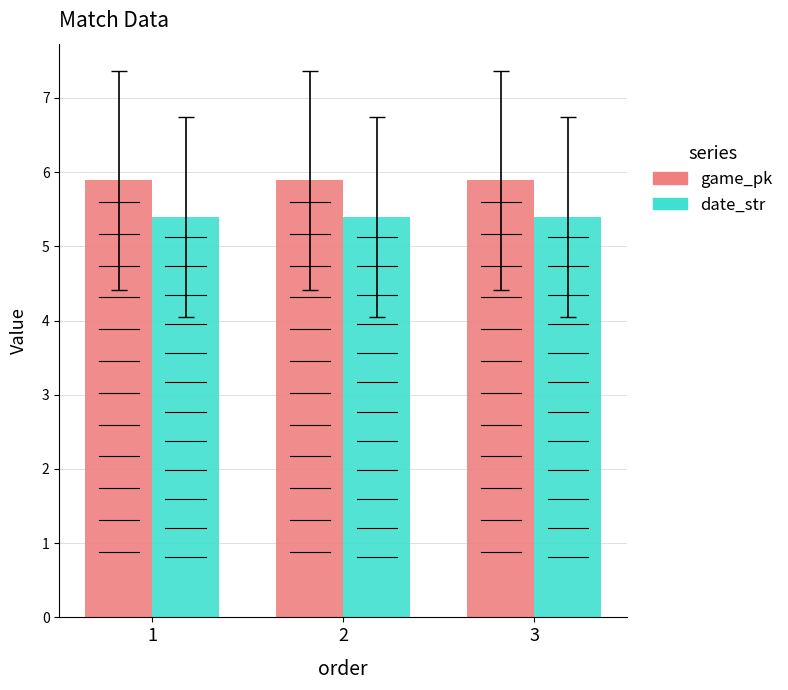

What is the sum of the game_pk values at 2 and 3?

11.8